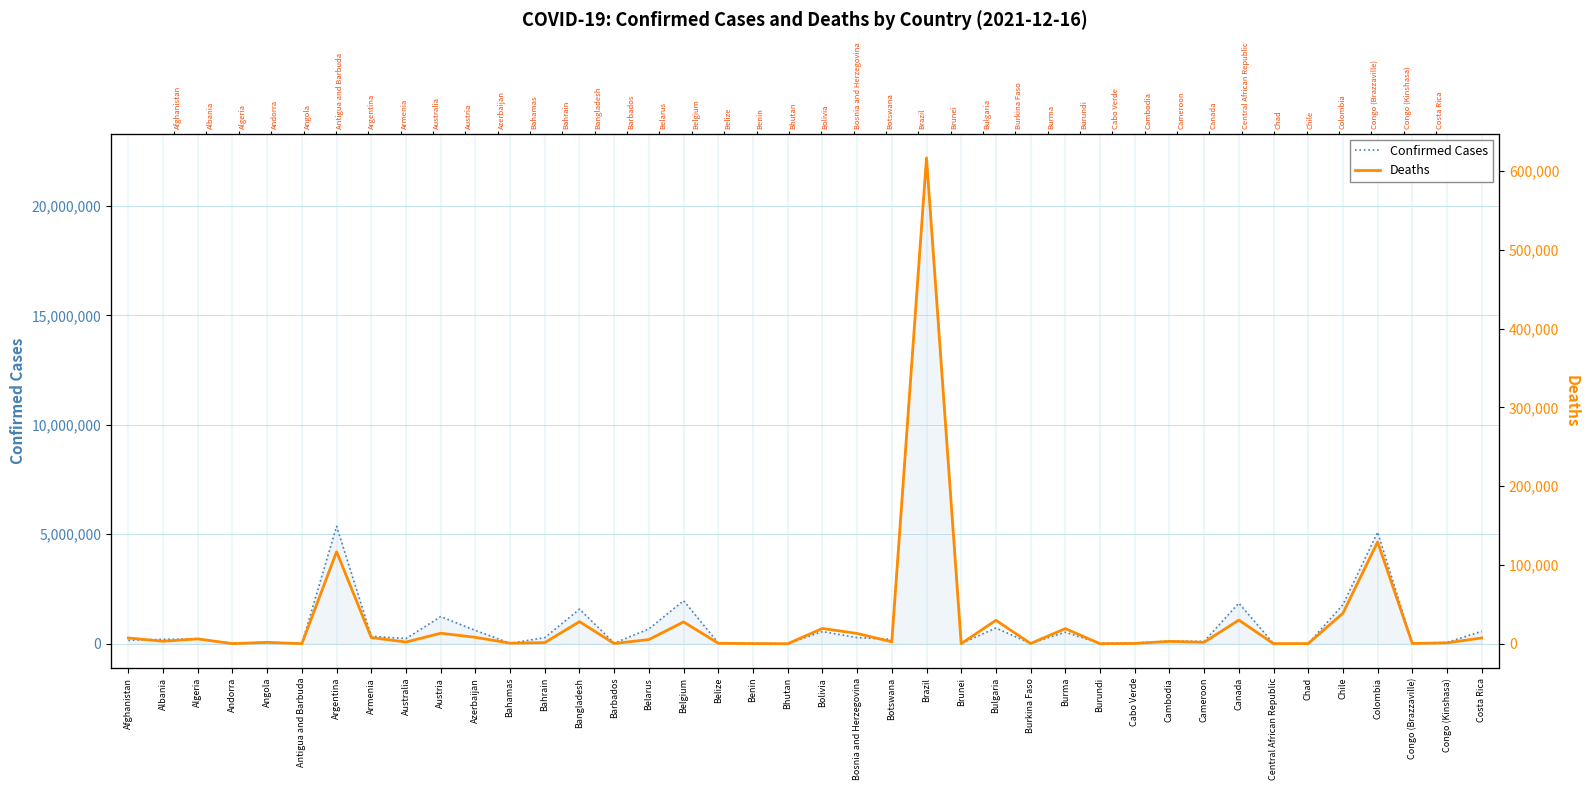

List the series in order of their peak value, lowest first.

Deaths, Confirmed Cases